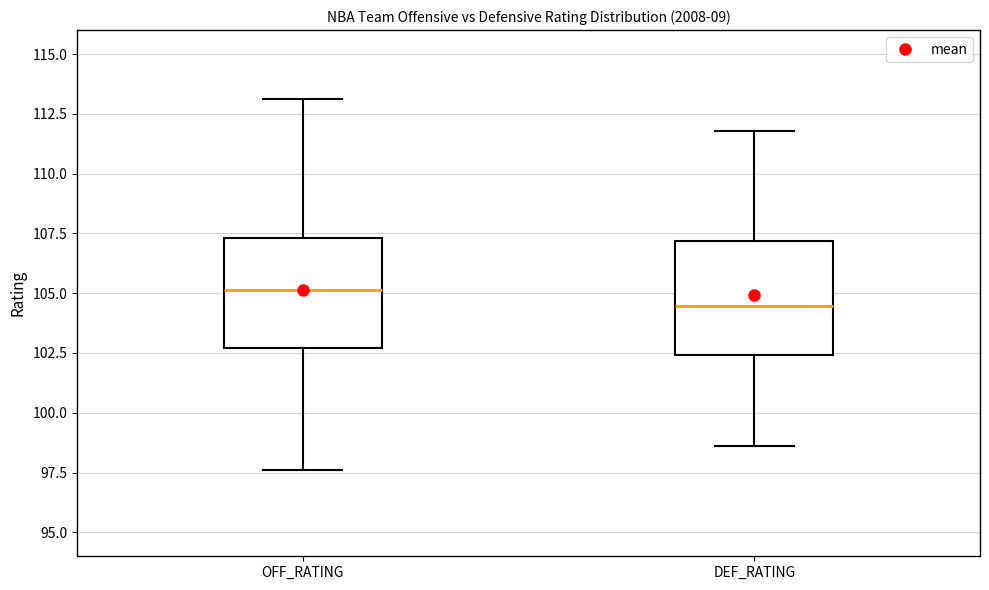

Which box's median line is the lowest?

DEF_RATING